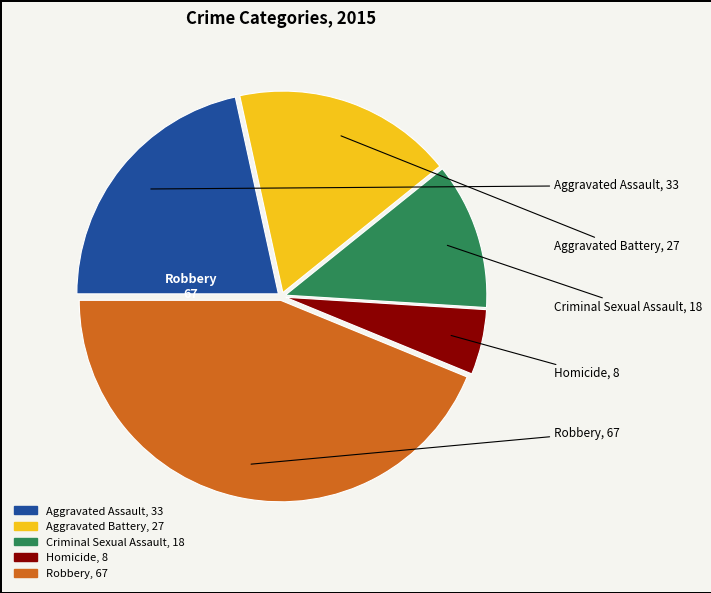

Rank the categories by value from highest to lowest.

Robbery, Aggravated Assault, Aggravated Battery, Criminal Sexual Assault, Homicide